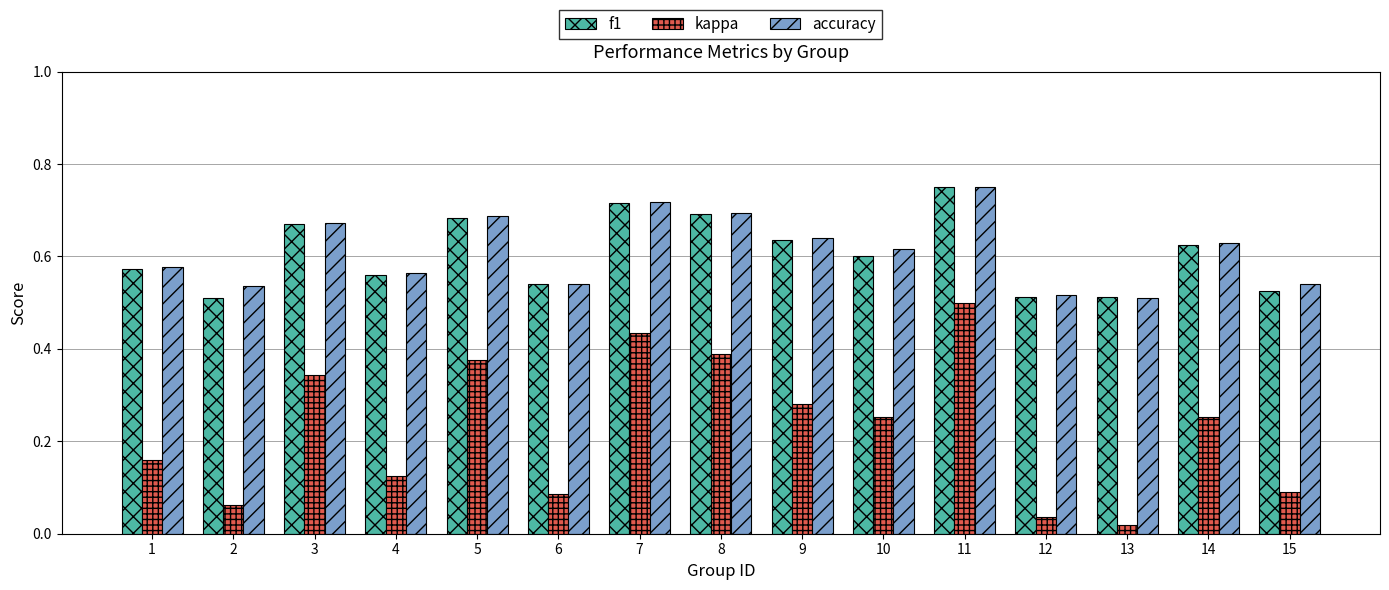

What is the sum of the accuracy values at 14 and 6?

1.2